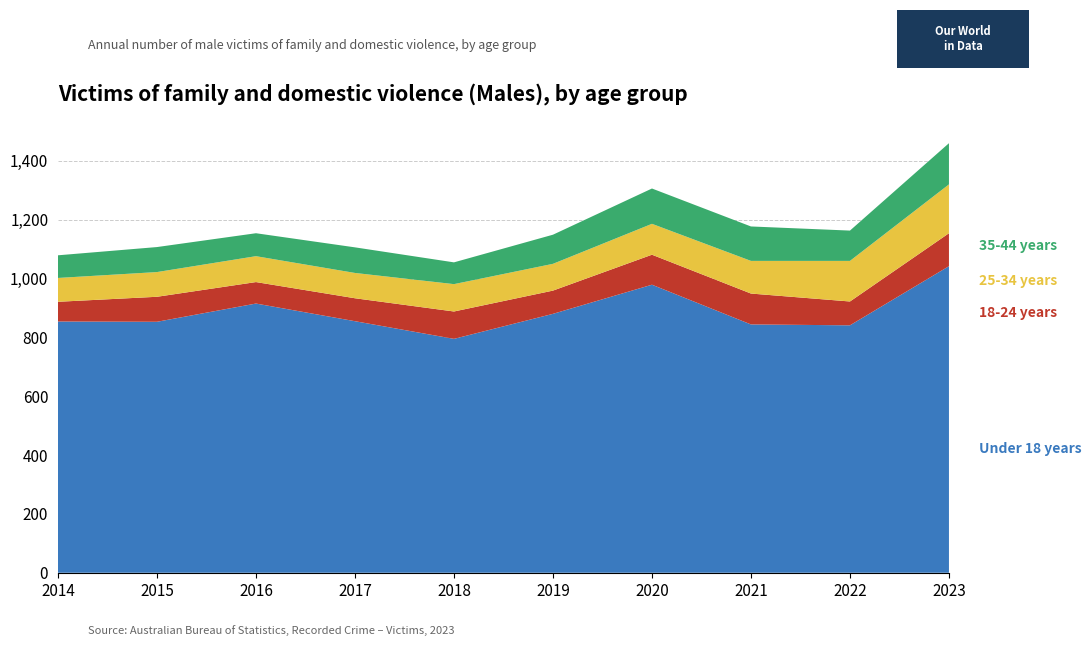

Reading left to right, list all the values displayed in this chart.

Under 18 years: 854	853	915	855	795	880	979	844	841	1042
18-24 years: 67	85	73	78	93	79	102	105	81	112
25-34 years: 81	84	88	86	93	91	105	111	138	166
35-44 years: 77	85	78	87	74	99	120	117	103	140